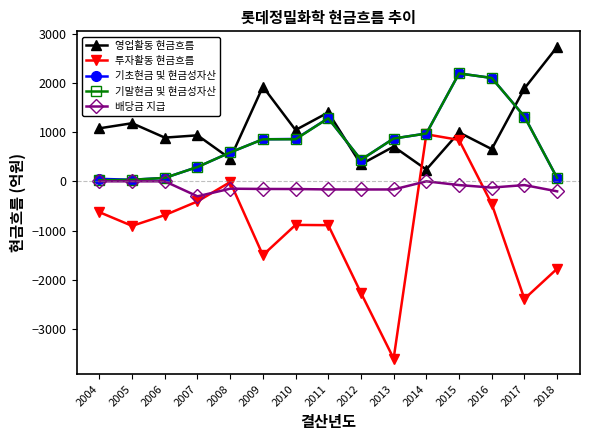

The 기초현금 및 현금성자산 series shows 50.2 at 2004. True or false?

True